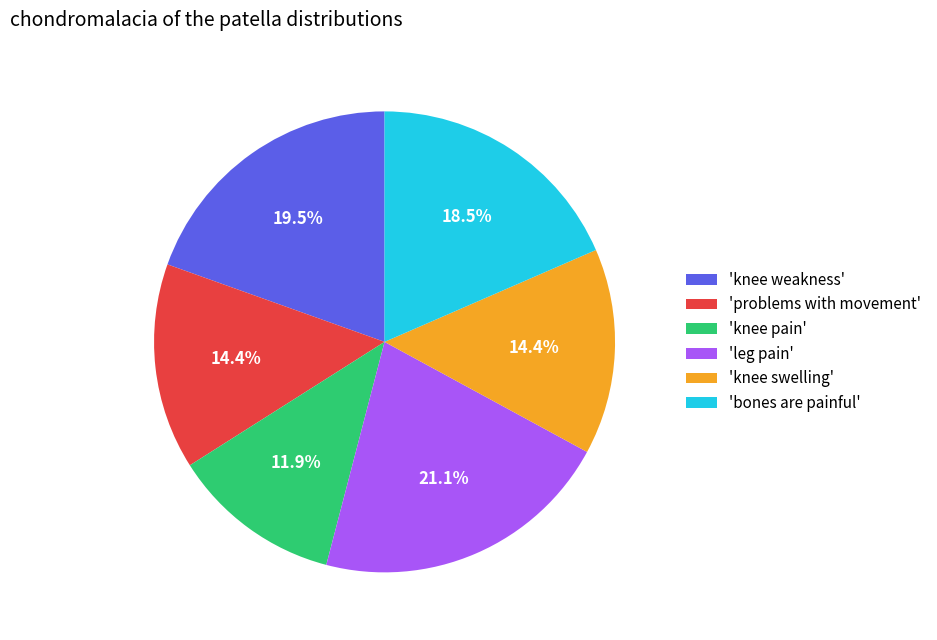

What percentage do 'knee swelling' and 'knee weakness' together represent?

34.0%